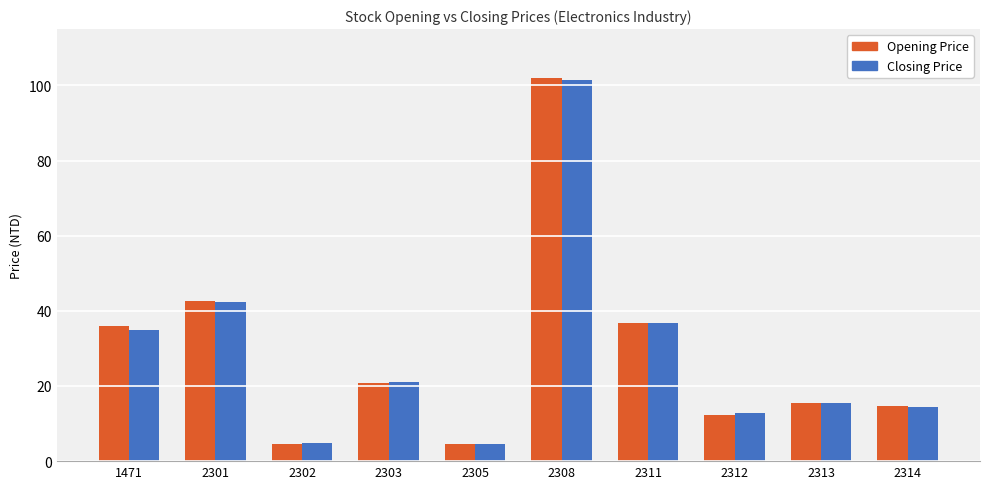

Which series has the widest spread of values?

Opening Price